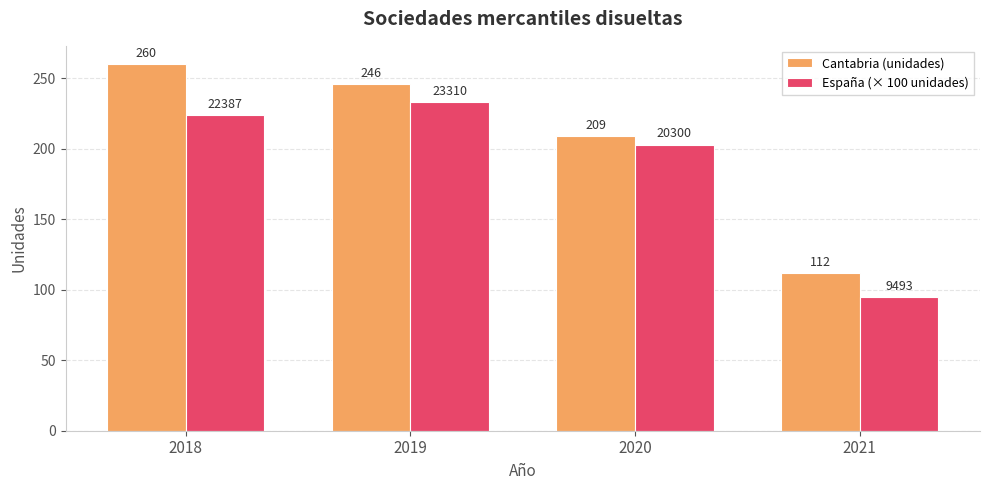

The Cantabria (unidades) series shows 246.0 at 2019. True or false?

True